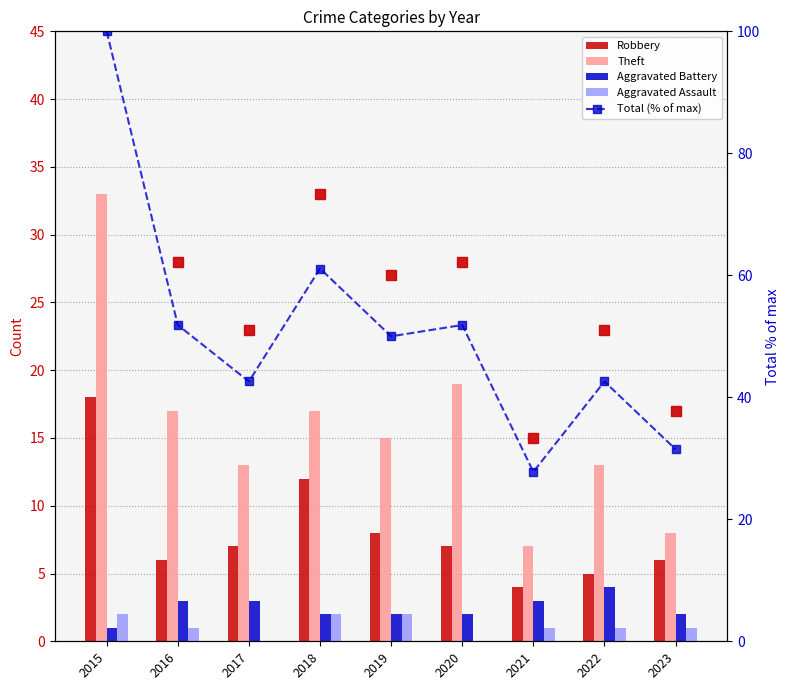

Count the number of categories in the chart.

9